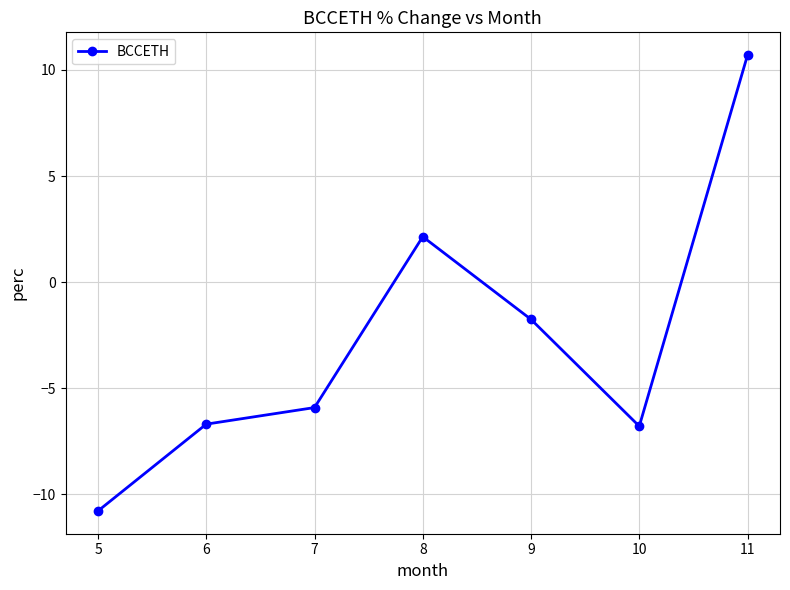

Where is the data nearest to the value 0?

9